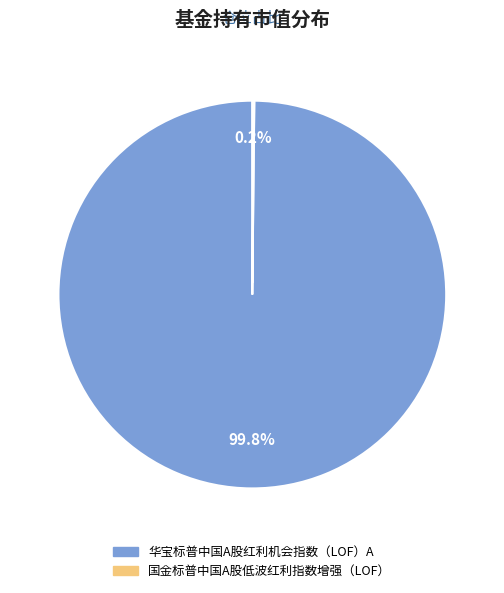

Which slice is the largest?

华宝标普中国A股红利机会指数（LOF）A